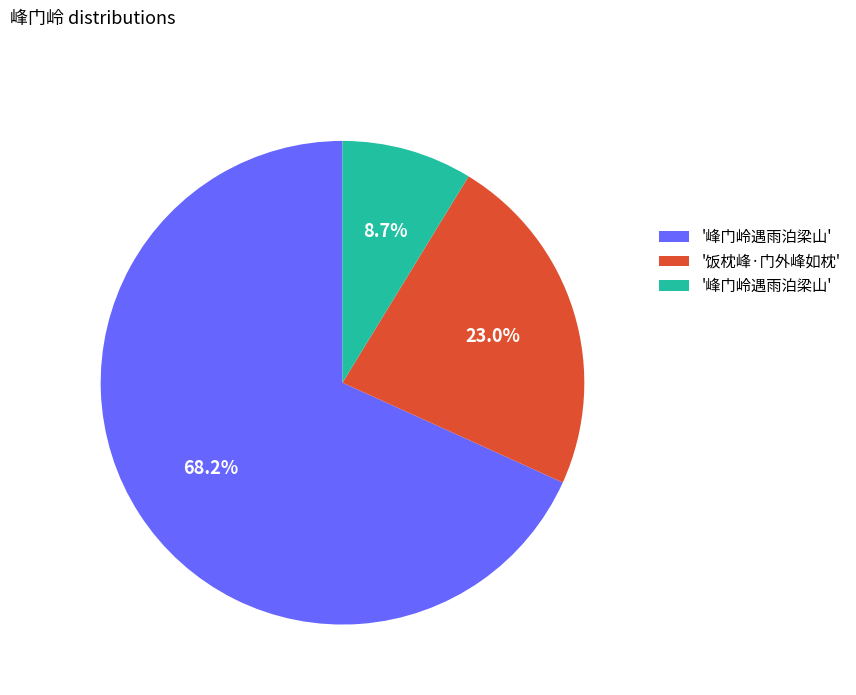

Is there a majority slice in this chart?

Yes